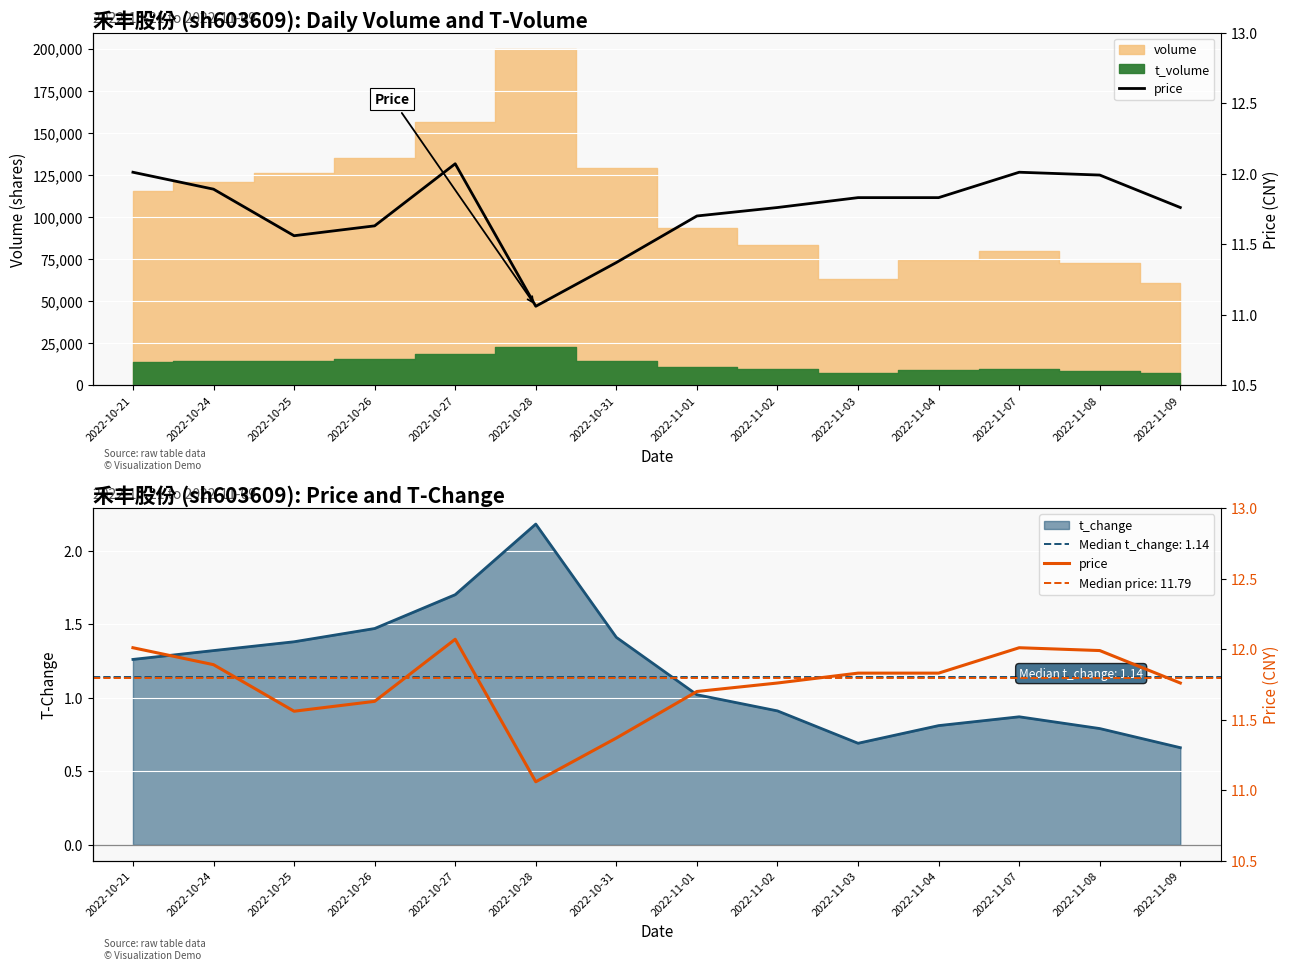

The value at 2022-10-26 is 11.6. True or false?

True